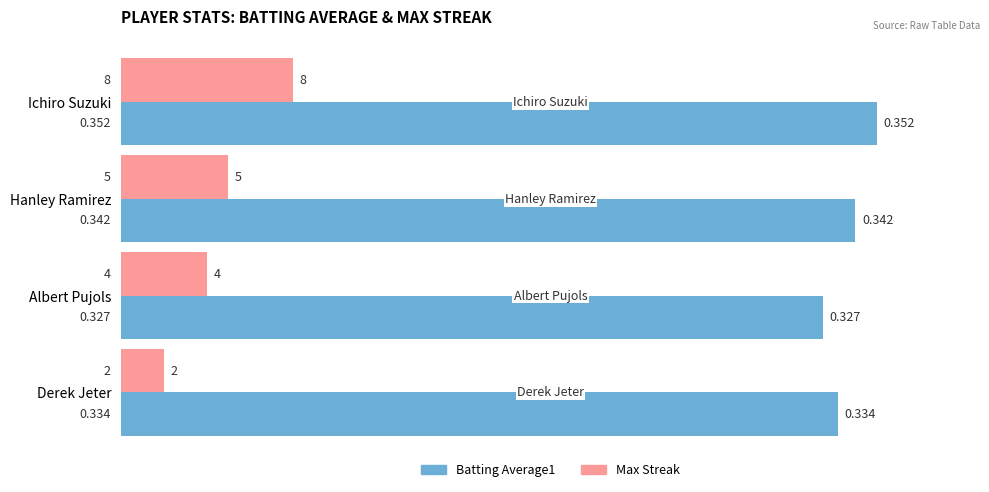

At which category is the sum across all series the highest?

Ichiro Suzuki